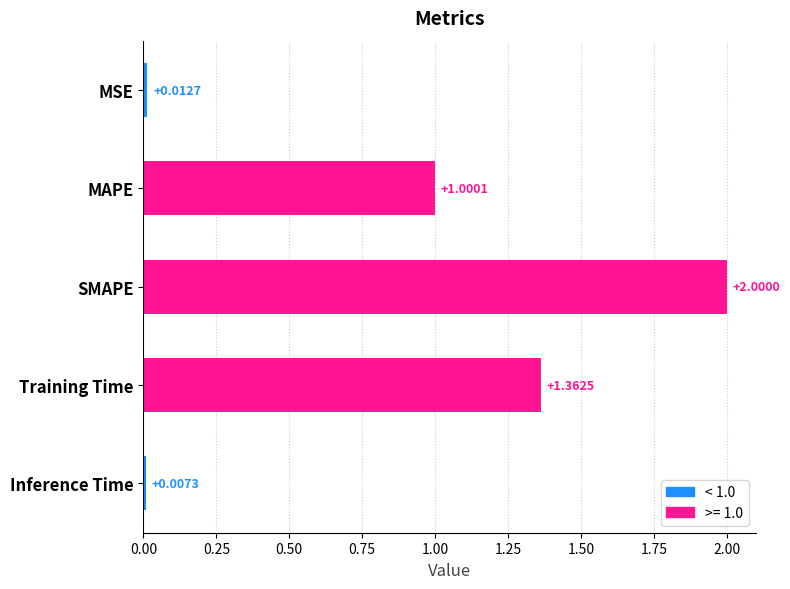

What is the sum of all values?

4.4